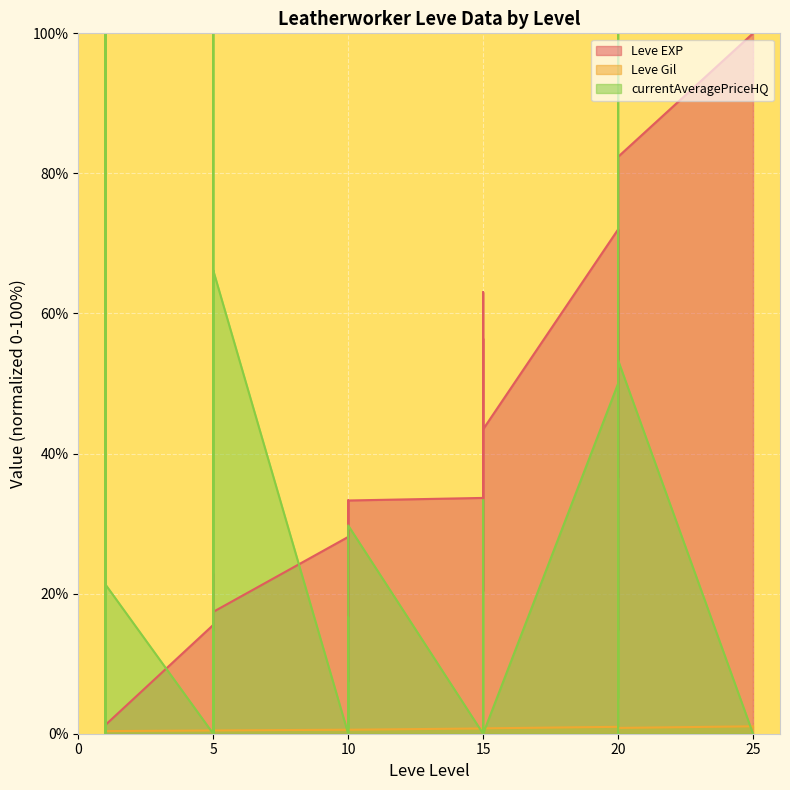

The Leve Gil series shows 1.0 at 20. True or false?

True